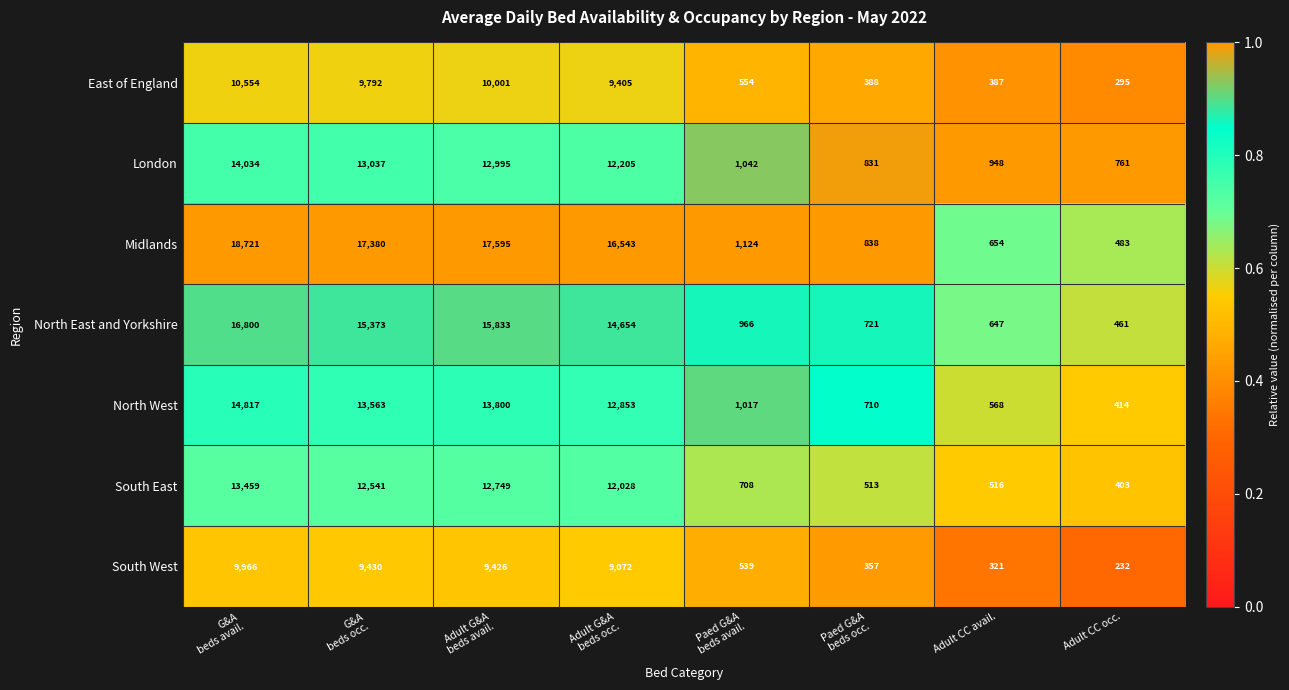

Rank the series by their maximum value, from highest to lowest.

Midlands, North East and Yorkshire, North West, London, South East, East of England, South West